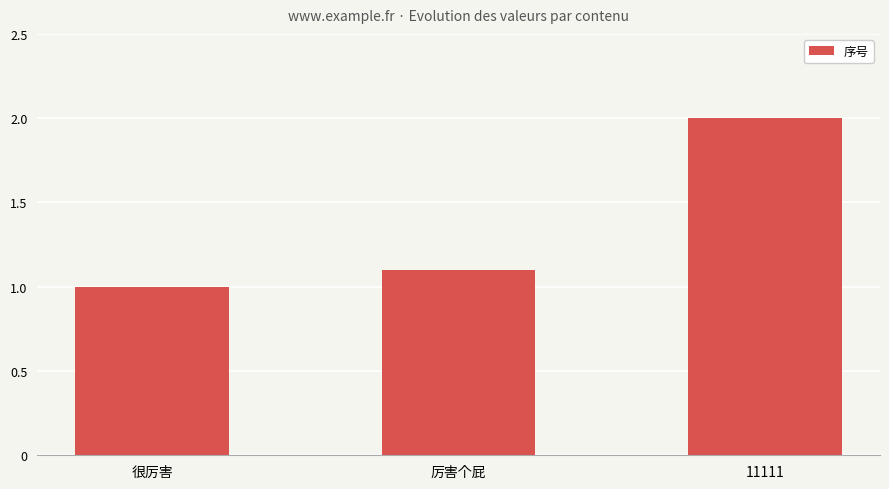

What position from the left is 11111?

3